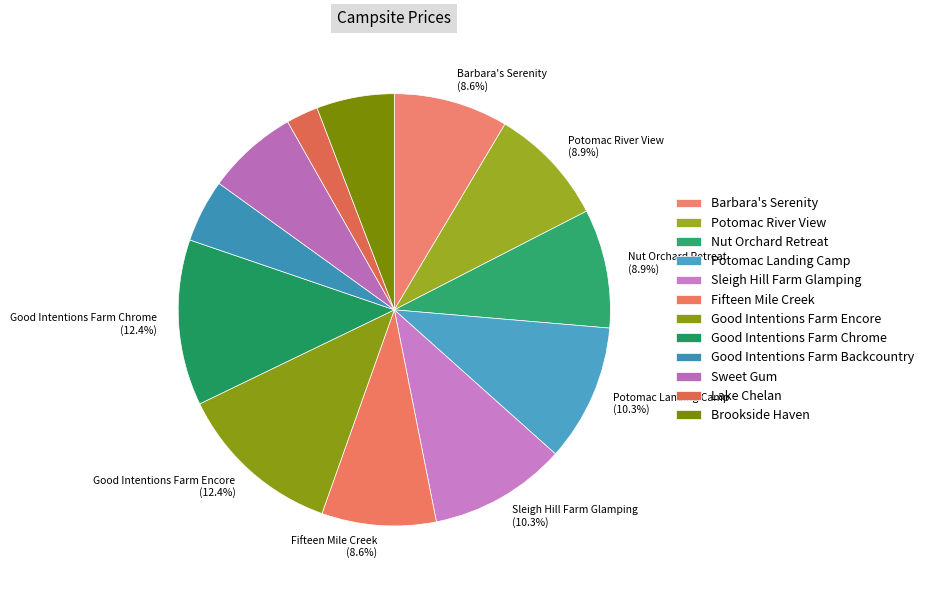

Is there a majority slice in this chart?

No